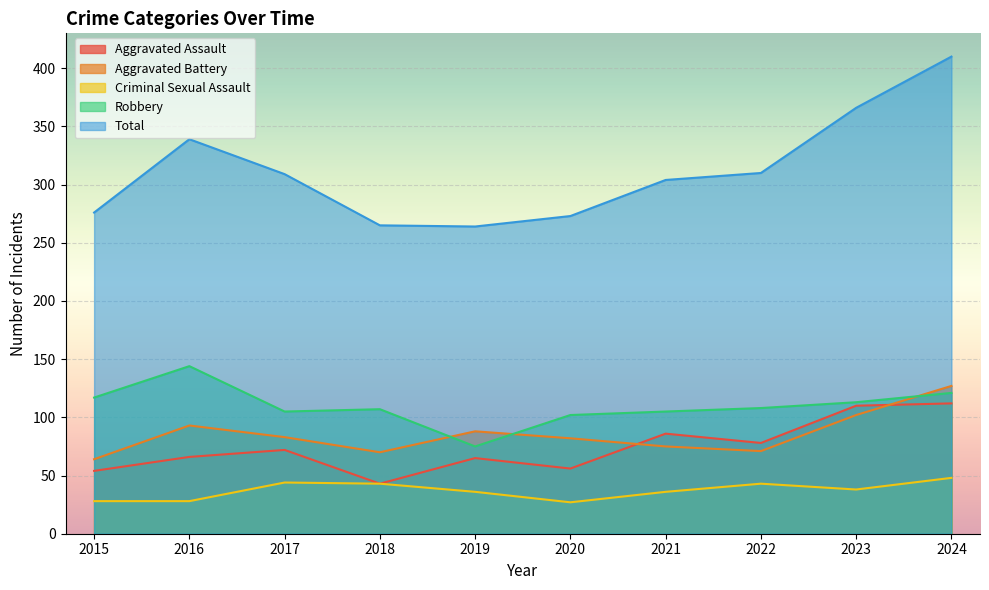

Which has a higher value, 2020 or 2021?

2021